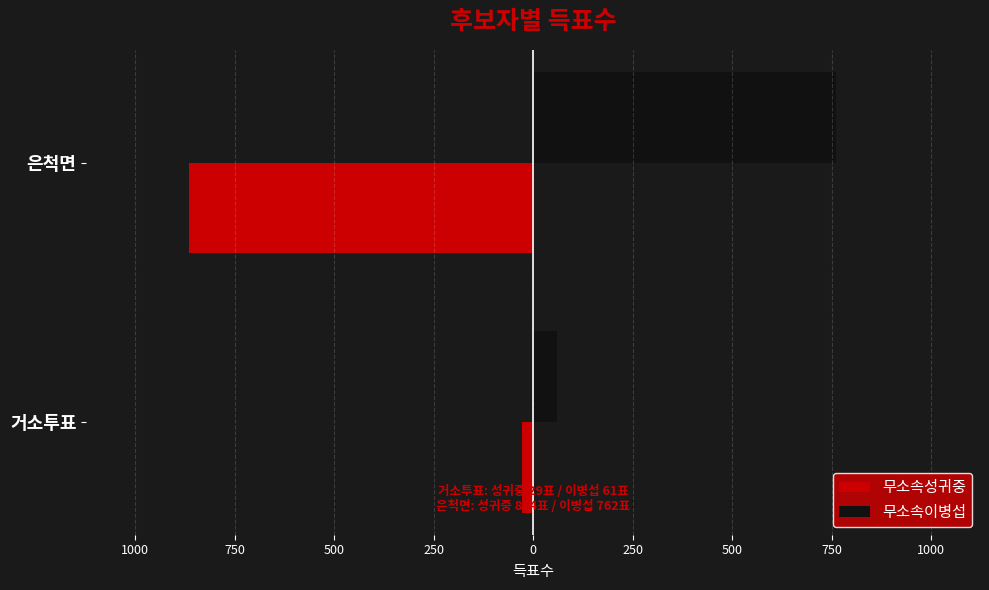

What are all the series names shown in the legend?

무소속성귀중, 무소속이병섭